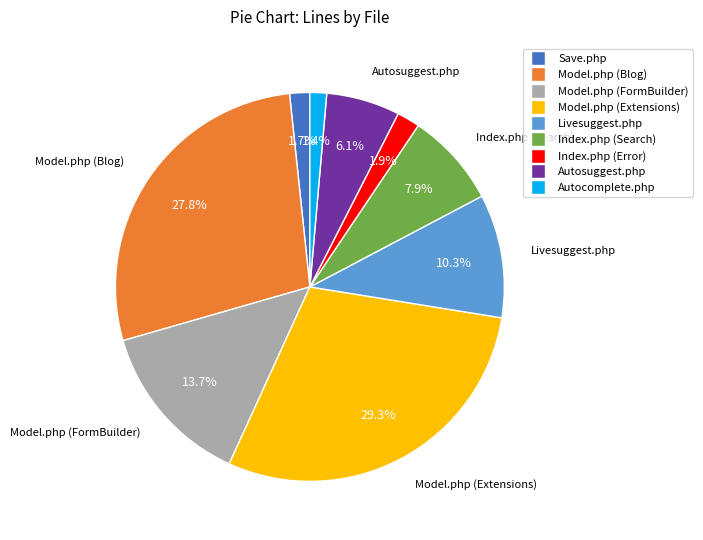

Does Autocomplete.php represent more than half of the total?

No